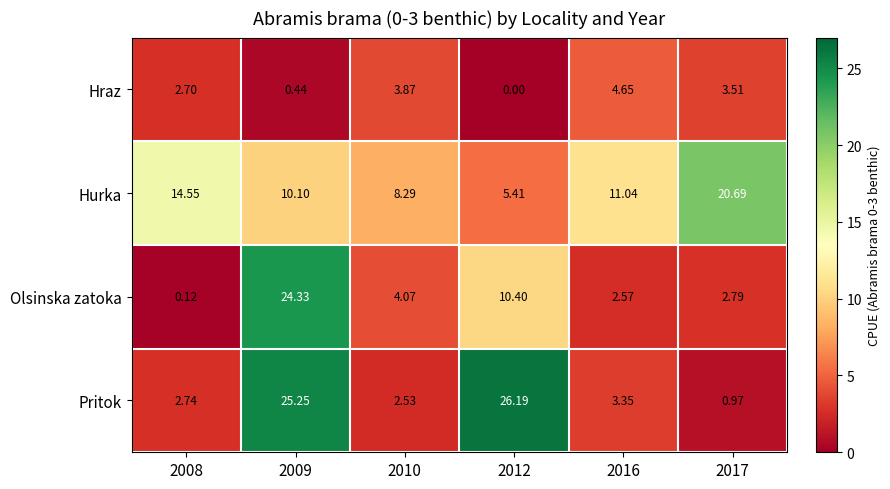

Which series has the largest total across all categories?

Hurka